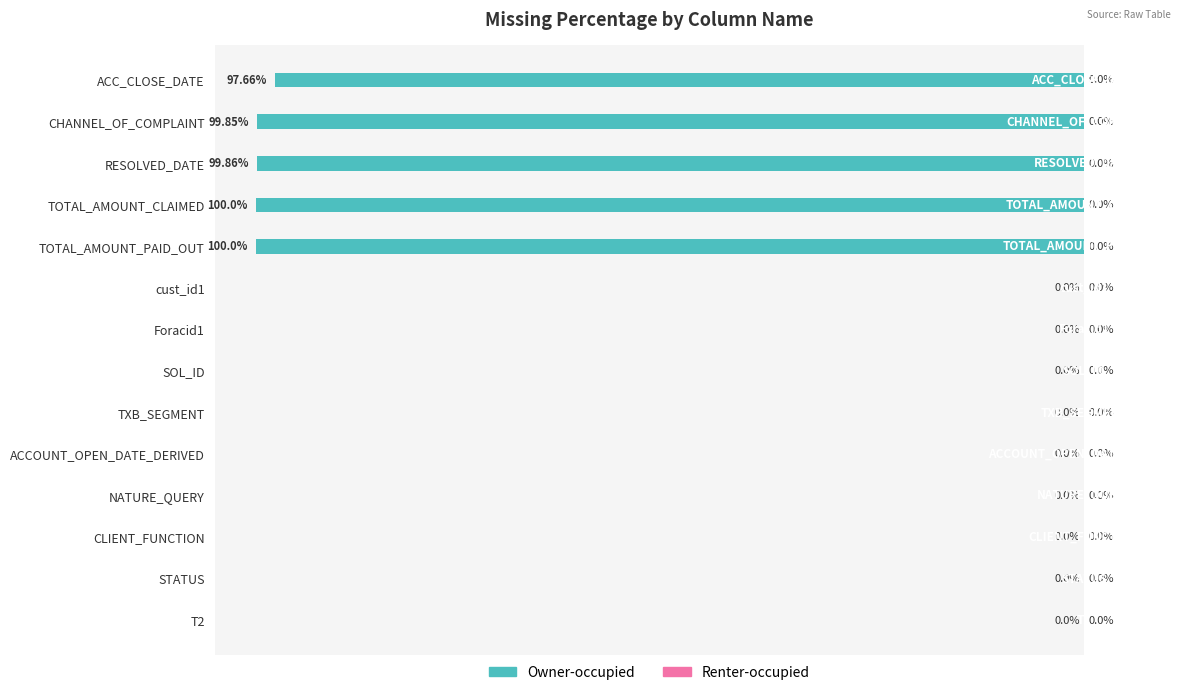

Which has a higher value, CHANNEL_OF_COMPLAINT or TXB_SEGMENT?

TXB_SEGMENT